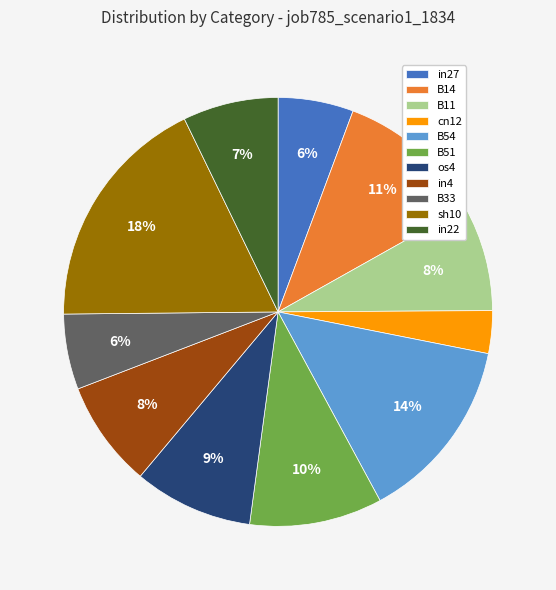

What percentage is the B33 slice, to the nearest percent?

6%